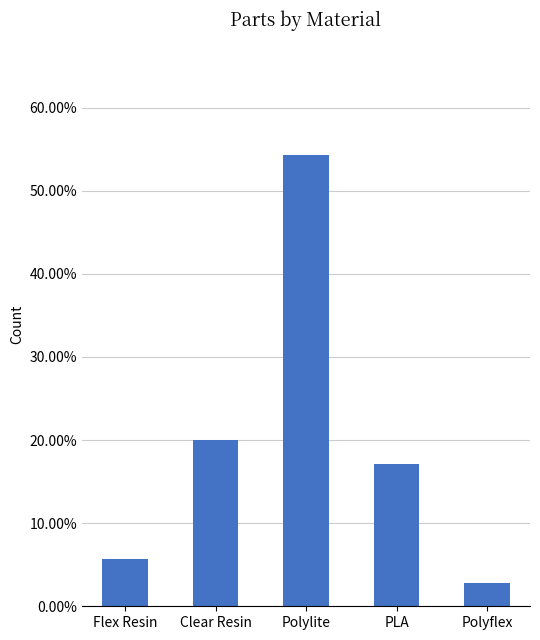

Is it true that the value at Polylite is 0.2?

False